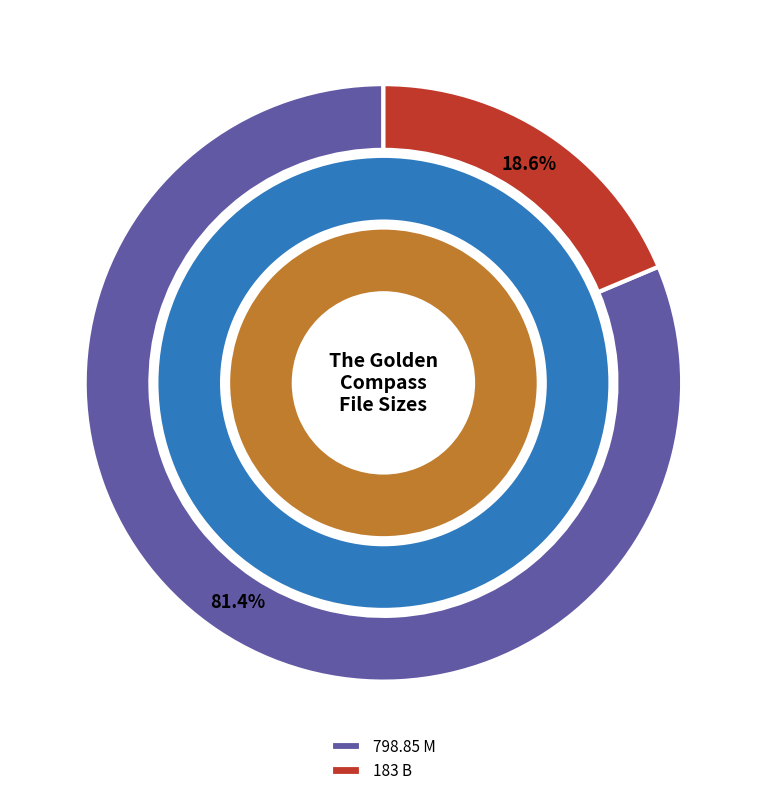

The 798.85 M slice represents 81% of the pie. True or false?

True